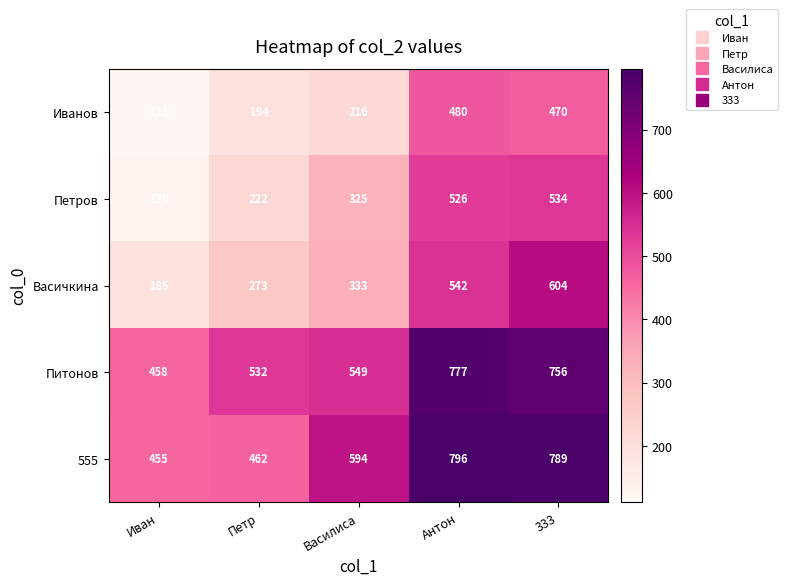

Reading left to right, what are all the values shown in this chart?

Иванов: Иван=111	Петр=194	Василиса=216	Антон=480	333=470
Петров: Иван=126	Петр=222	Василиса=325	Антон=526	333=534
Васичкина: Иван=185	Петр=273	Василиса=333	Антон=542	333=604
Питонов: Иван=458	Петр=532	Василиса=549	Антон=777	333=756
555: Иван=455	Петр=462	Василиса=594	Антон=796	333=789